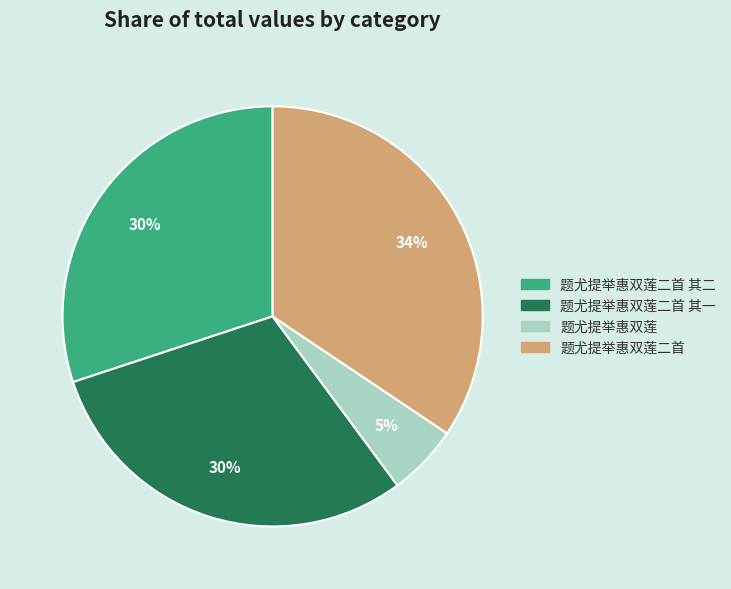

Count the number of slices in the pie.

4